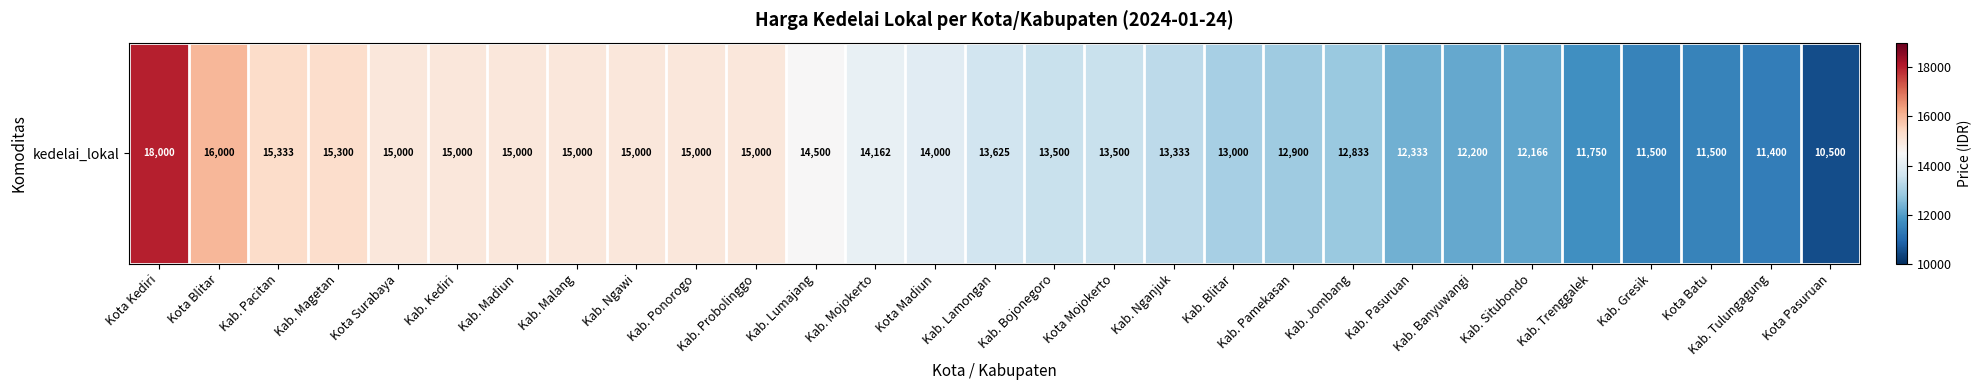

Reading left to right, transcribe all the data shown in this chart.

Kota Kediri=18000	Kota Blitar=16000	Kab. Pacitan=15333	Kab. Magetan=15300	Kota Surabaya=15000	Kab. Kediri=15000	Kab. Madiun=15000	Kab. Malang=15000	Kab. Ngawi=15000	Kab. Ponorogo=15000	Kab. Probolinggo=15000	Kab. Lumajang=14500	Kab. Mojokerto=14162	Kota Madiun=14000	Kab. Lamongan=13625	Kab. Bojonegoro=13500	Kota Mojokerto=13500	Kab. Nganjuk=13333	Kab. Blitar=13000	Kab. Pamekasan=12900	Kab. Jombang=12833	Kab. Pasuruan=12333	Kab. Banyuwangi=12200	Kab. Situbondo=12166	Kab. Trenggalek=11750	Kab. Gresik=11500	Kota Batu=11500	Kab. Tulungagung=11400	Kota Pasuruan=10500